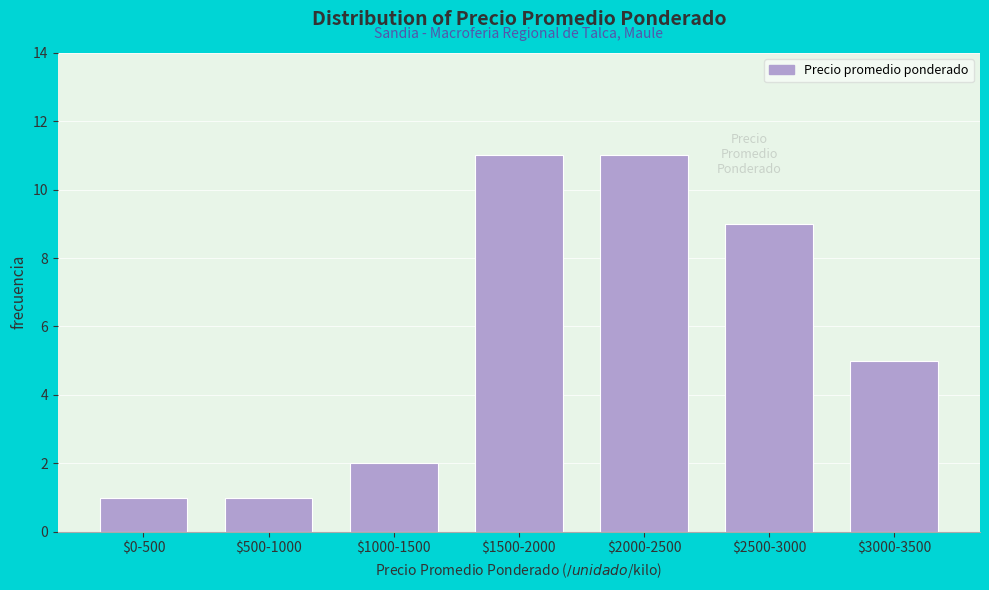

Reading left to right, extract all data points from this chart.

1	1	2	11	11	9	5